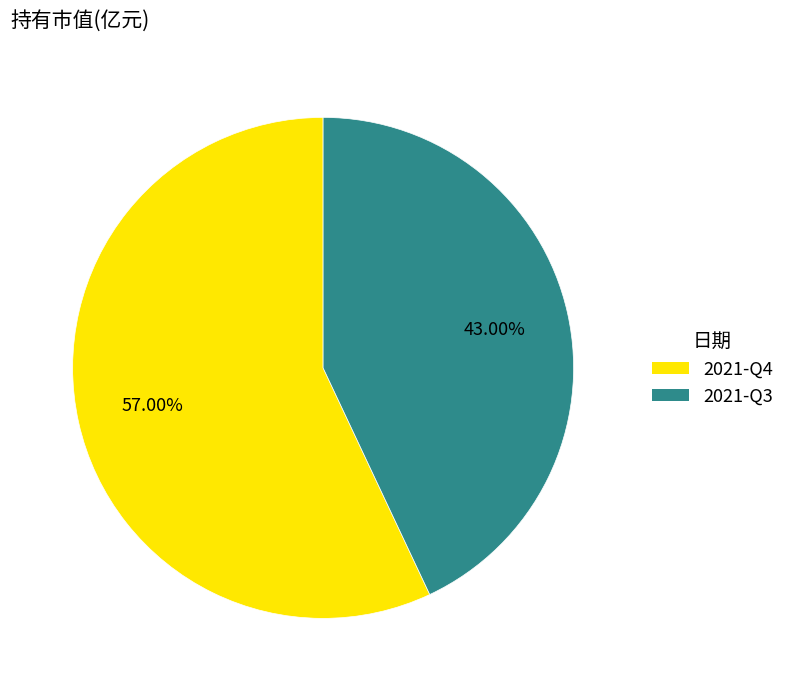

What percentage is the 2021-Q3 slice, to the nearest percent?

43%